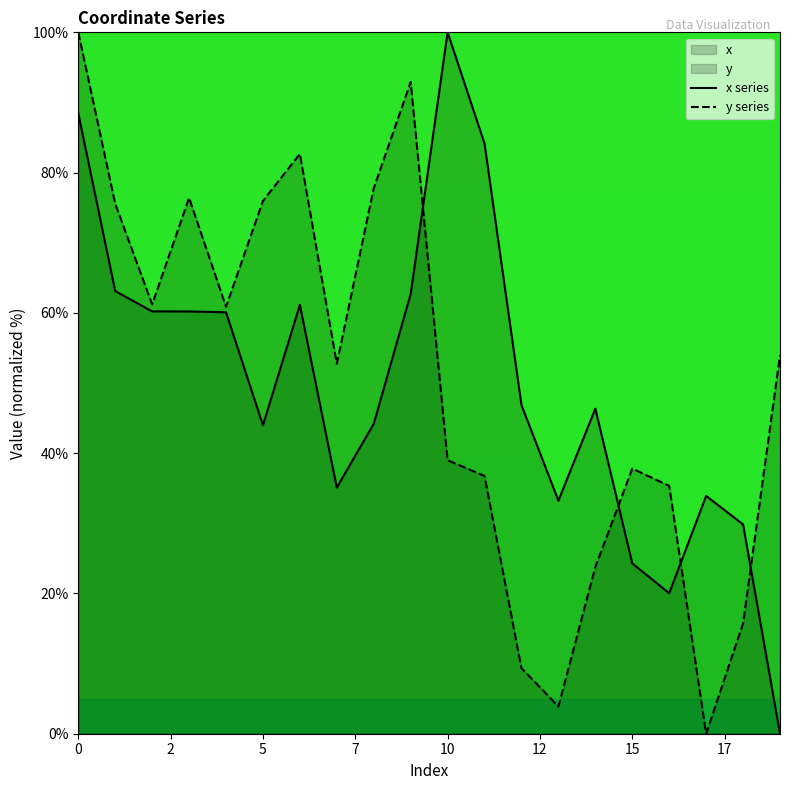

In y series, how many points are lower than both neighbors (excluding endpoints)?

5